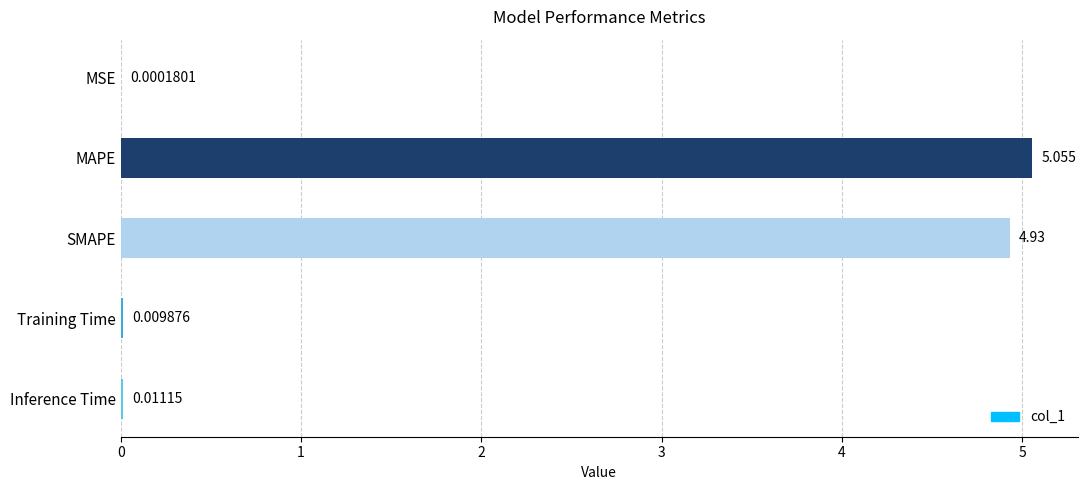

Where is the data nearest to the value 2?

Inference Time